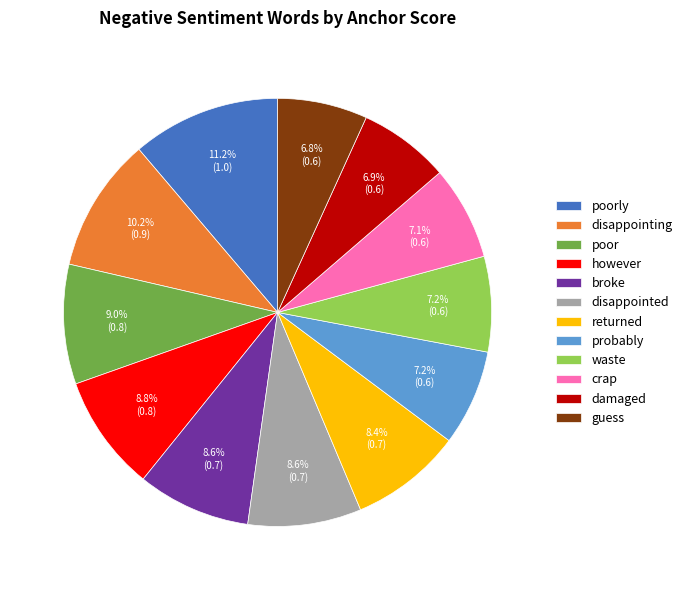

To the nearest percent, what portion does disappointed represent?

9%